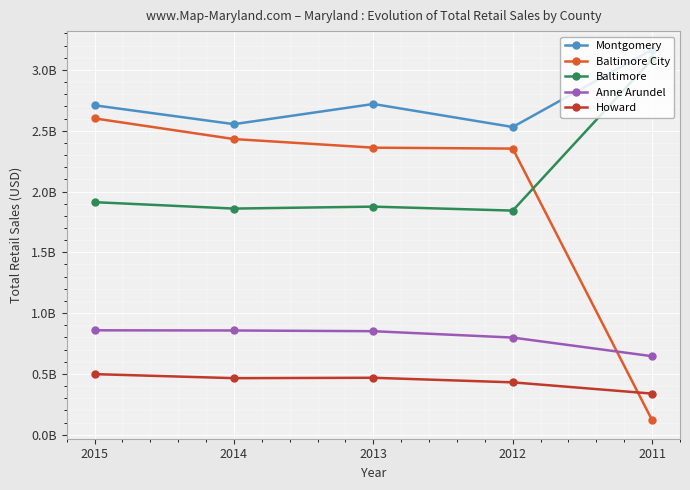

Does the chart have visible grid lines?

Yes